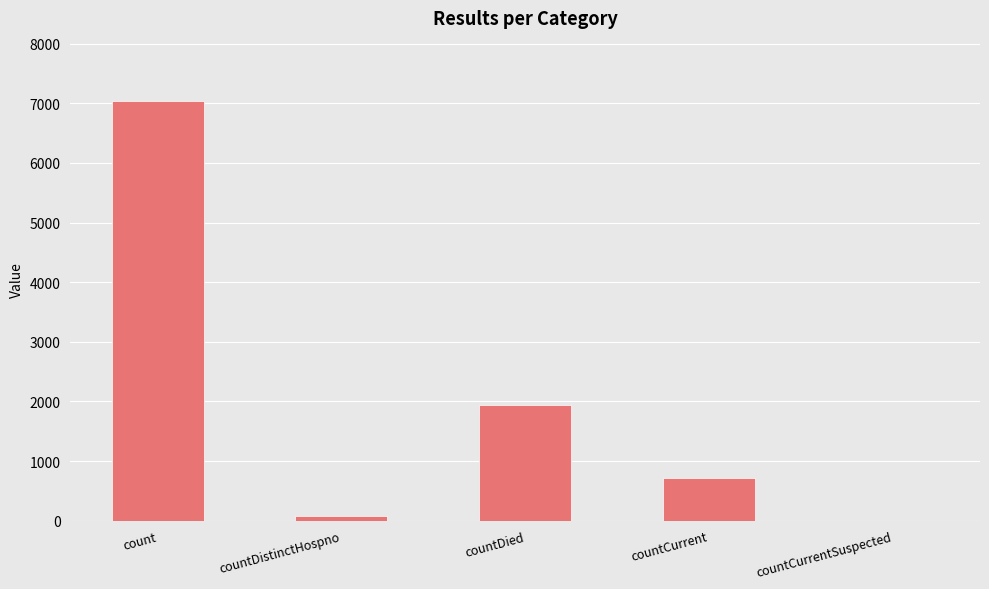

At which label is the value closest to 3520?

countDied